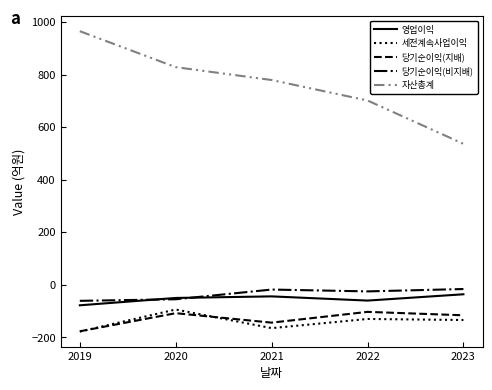

True or false: 당기순이익(비지배) and 당기순이익(지배) intersect in this chart.

False